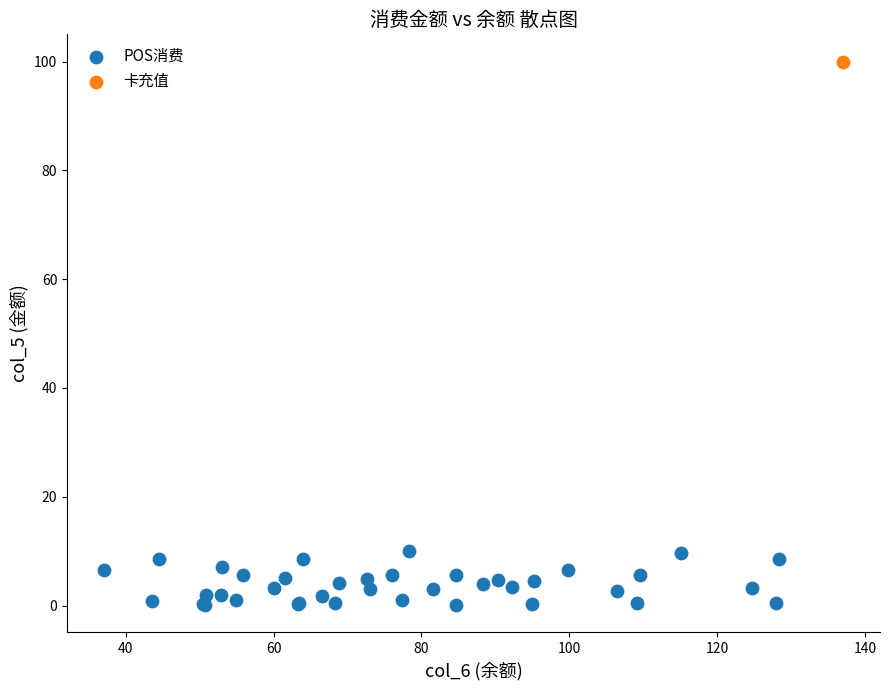

What are all the series names shown in the legend?

POS消费, 卡充值